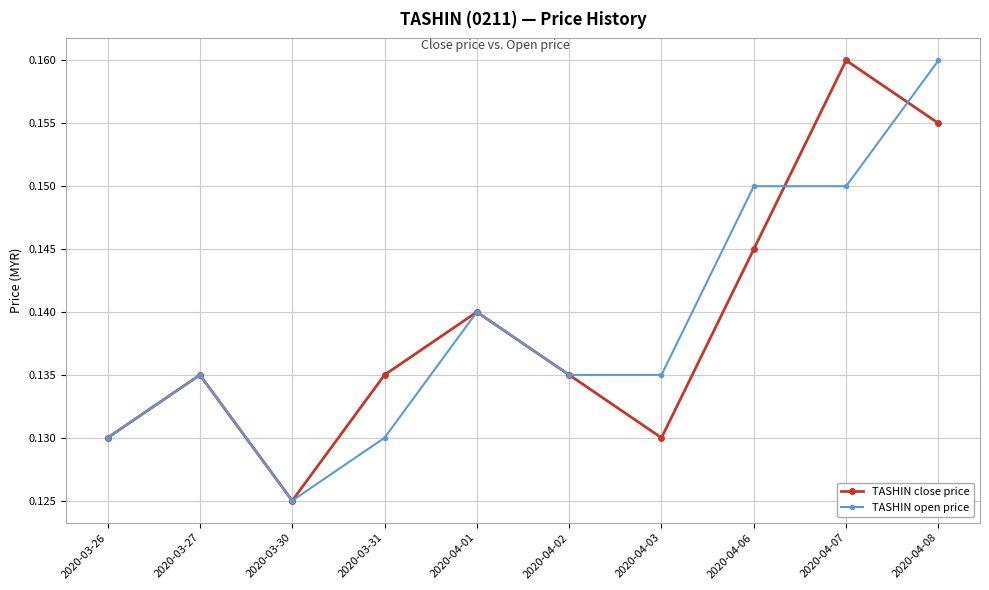

How many TASHIN close price values are between 0 and 1?

10